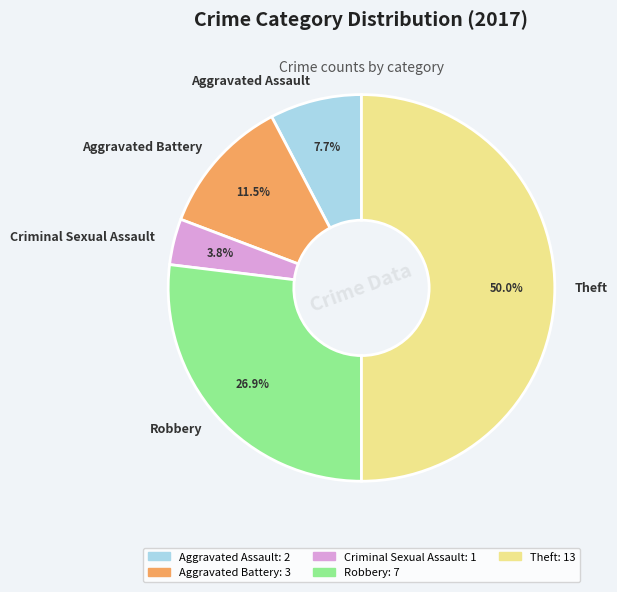

How many slices are in this pie chart?

5